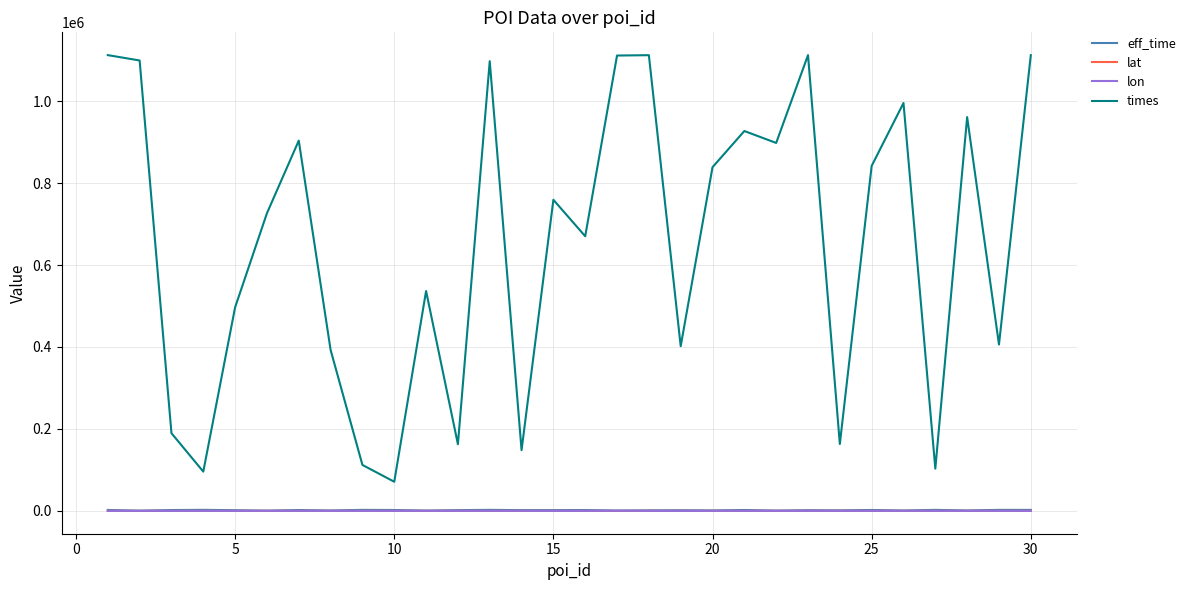

True or false: lat and times intersect in this chart.

False